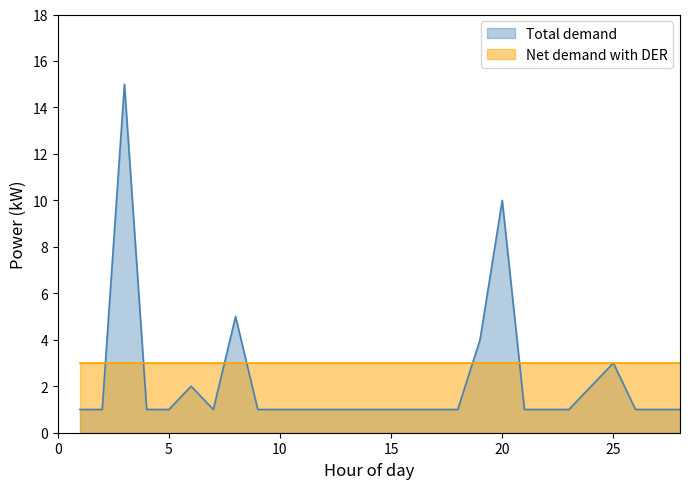

Which series has the widest spread of values?

Total demand